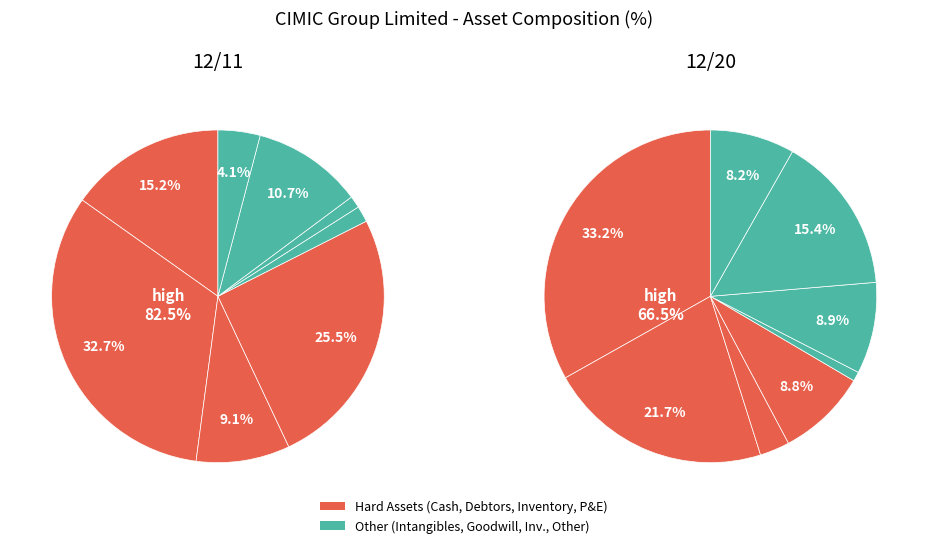

Does 4 account for over 50% of the chart?

No